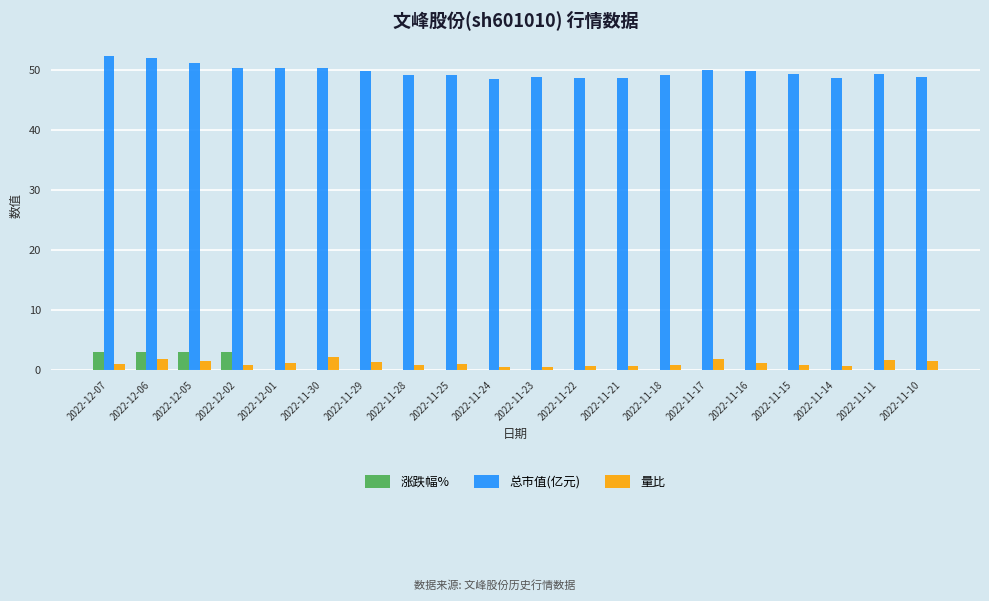

Is it true that 量比 equals 1.0 at 2022-11-15?

True